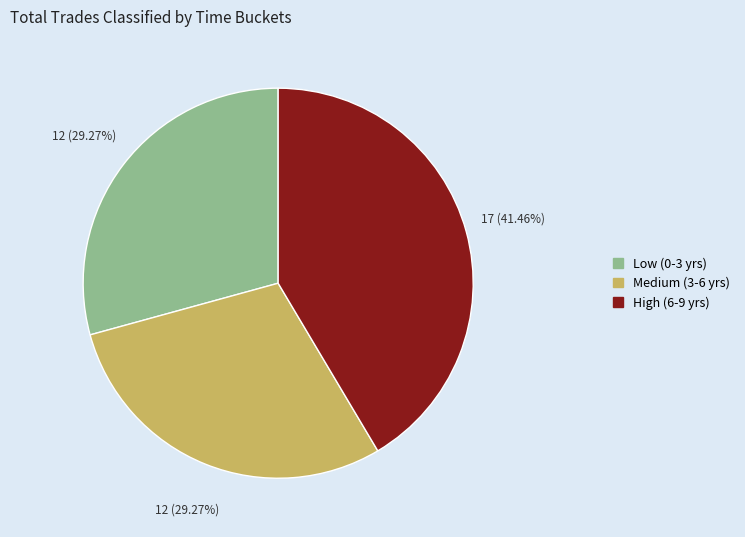

Is there a majority slice in this chart?

No